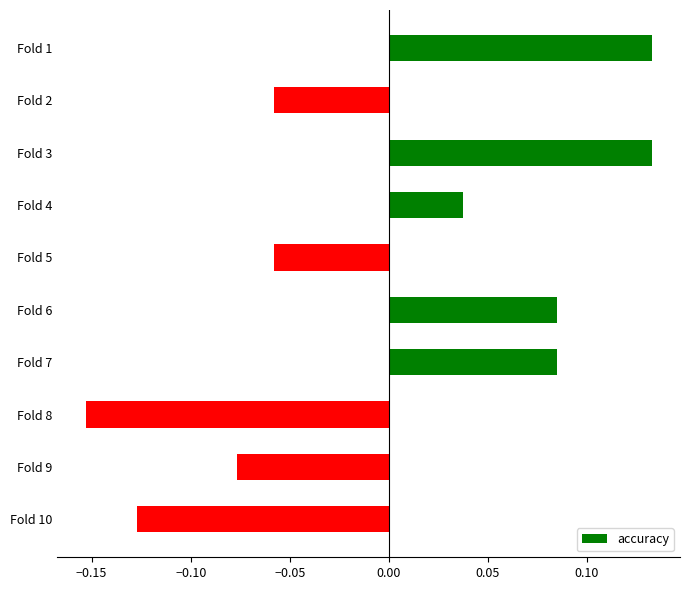

Does the chart contain any negative values?

Yes